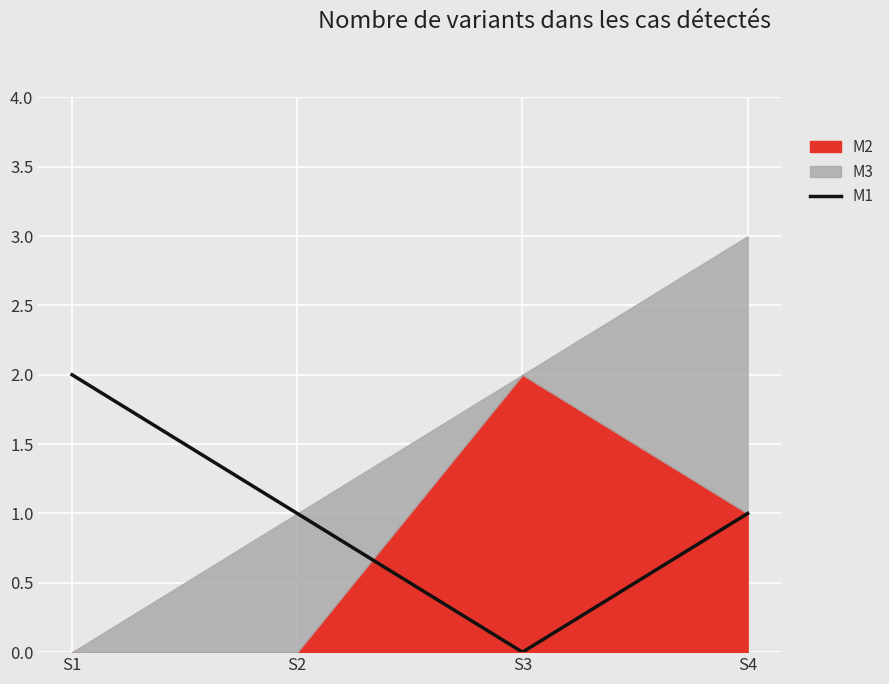

At which category does the chart reach its peak across all series?

S1